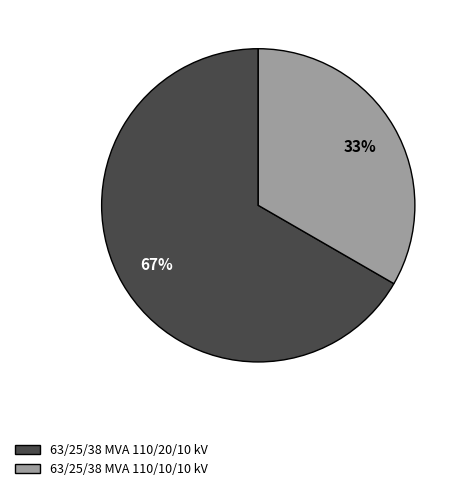

Rank the categories by value from highest to lowest.

63/25/38 MVA 110/20/10 kV, 63/25/38 MVA 110/10/10 kV